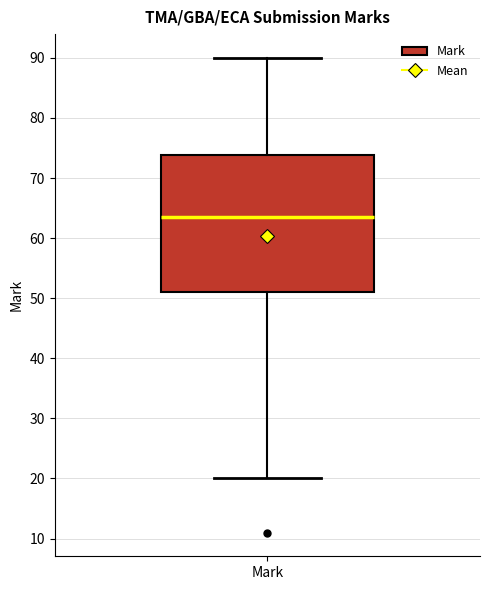

Where is the upper edge of the box for Mark on the y-axis? The values are not printed on the chart, so give them approximately, as read against the axis.

74